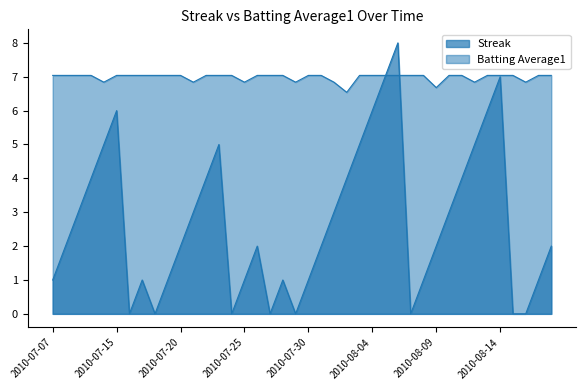

Reading left to right, what are all the values shown in this chart?

Streak: 1.0	2.0	3.0	4.0	5.0	6.0	0.0	1.0	0.0	1.0	2.0	3.0	4.0	5.0	0.0	1.0	2.0	0.0	1.0	0.0	1.0	2.0	3.0	4.0	5.0	6.0	7.0	8.0	0.0	1.0	2.0	3.0	4.0	5.0	6.0	7.0	0.0	0.0	1.0	2.0
Batting Average1: 7.0	7.0	7.0	7.0	6.8	7.0	7.0	7.0	7.0	7.0	7.0	6.8	7.0	7.0	7.0	6.8	7.0	7.0	7.0	6.8	7.0	7.0	6.8	6.5	7.0	7.0	7.0	7.0	7.0	7.0	6.7	7.0	7.0	6.8	7.0	7.0	7.0	6.8	7.0	7.0